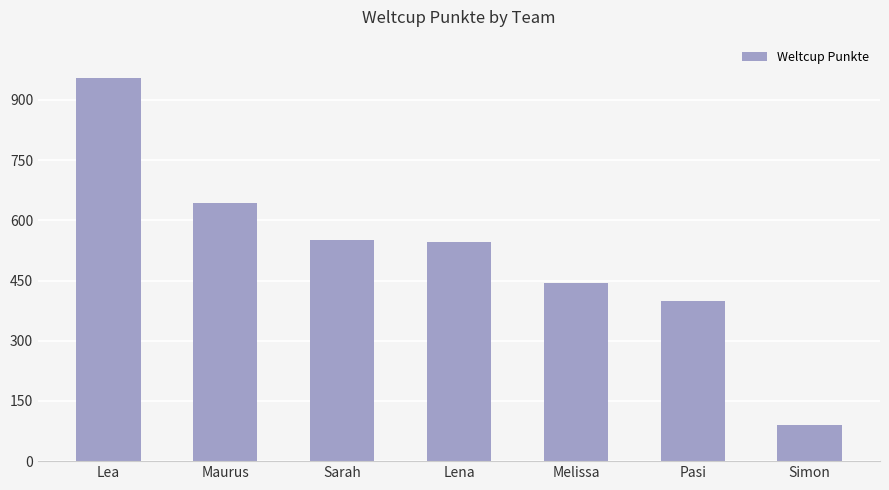

What is the label of the 2nd bar from the right?

Pasi